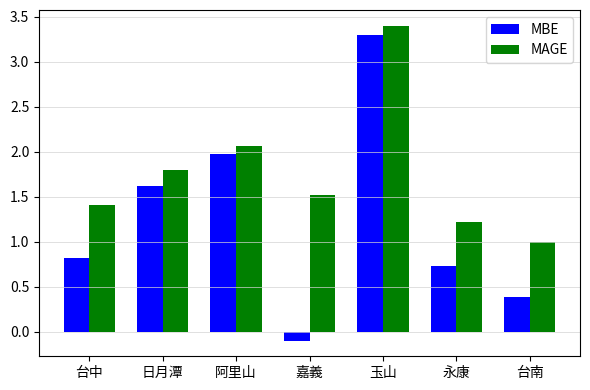

What position from the left is 日月潭?

2